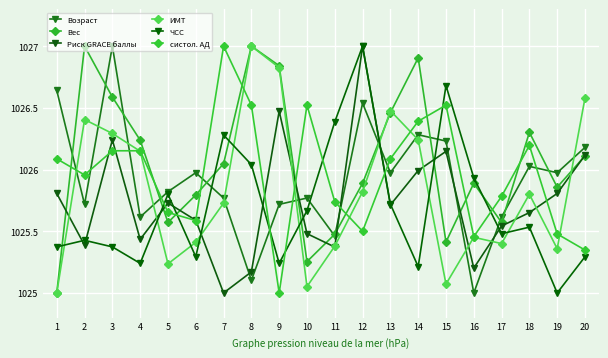

What is the average value of the ЧСС series?

1025.7